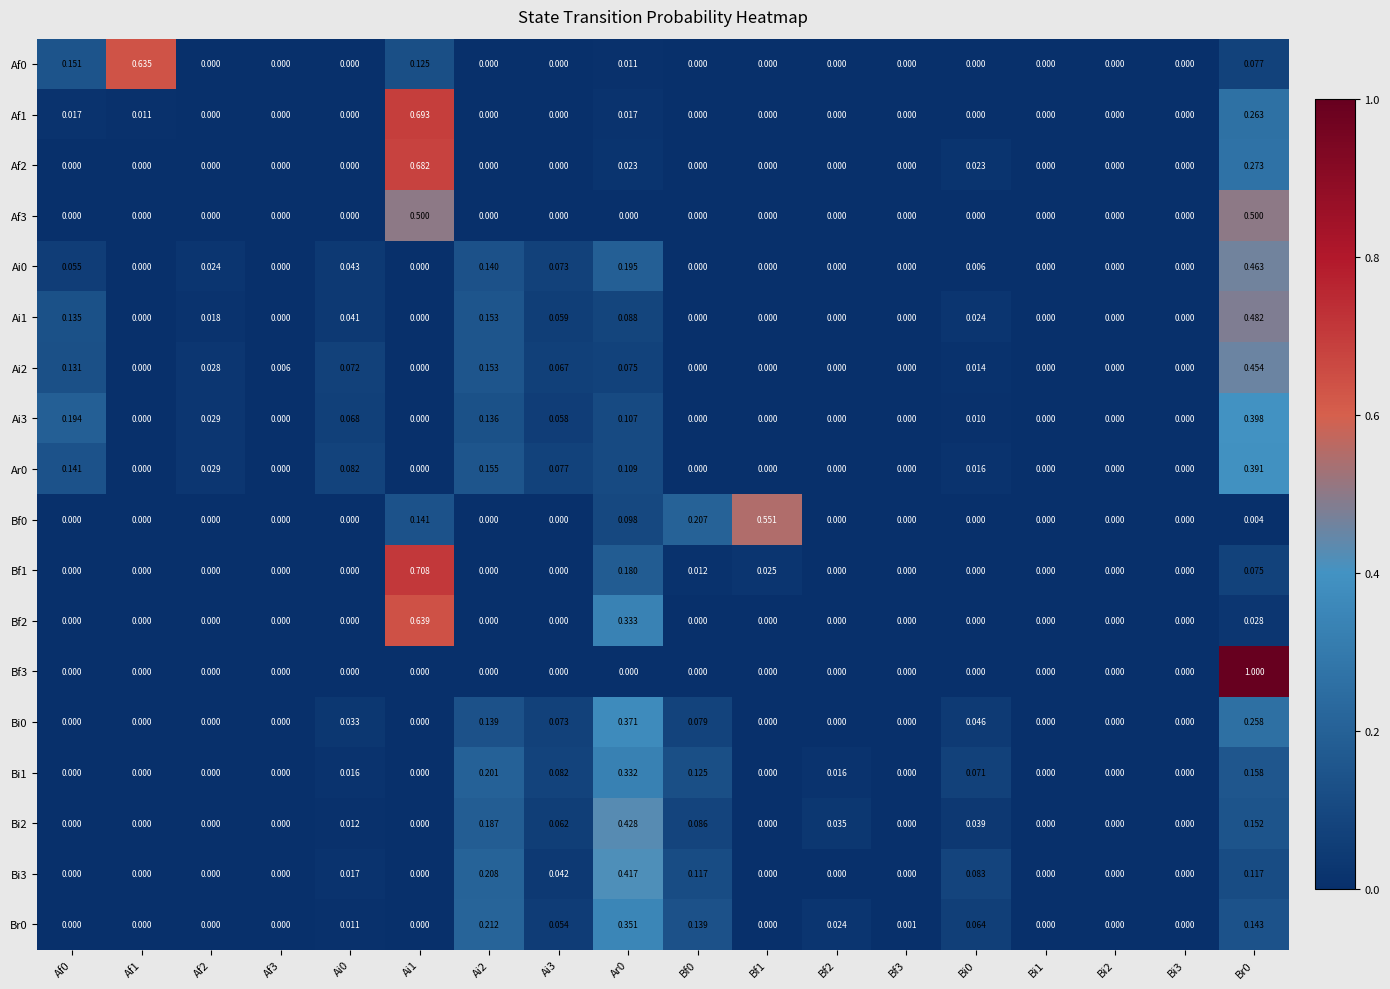

Is the value of Ai2 at Br0 greater than the value of Bi0 at Af2?

Yes